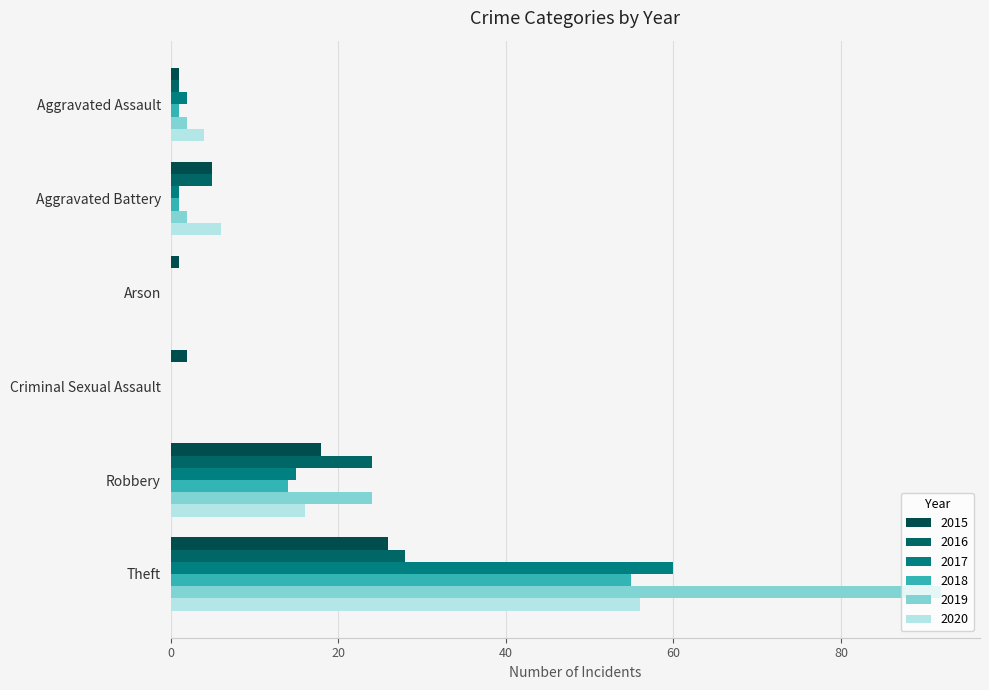

What is the greatest value displayed?

92